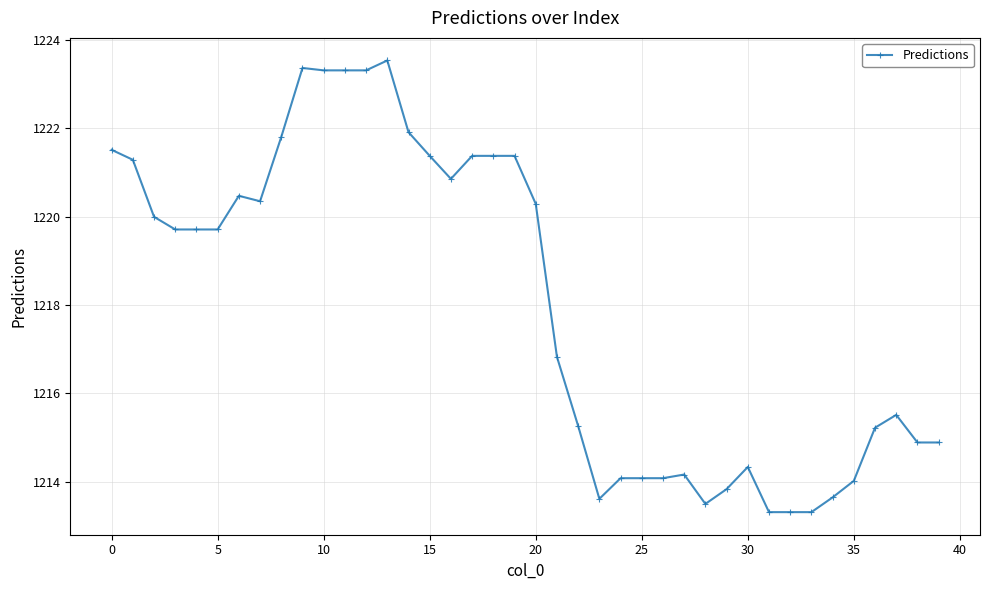

What is the maximum value shown in the chart?

1223.5